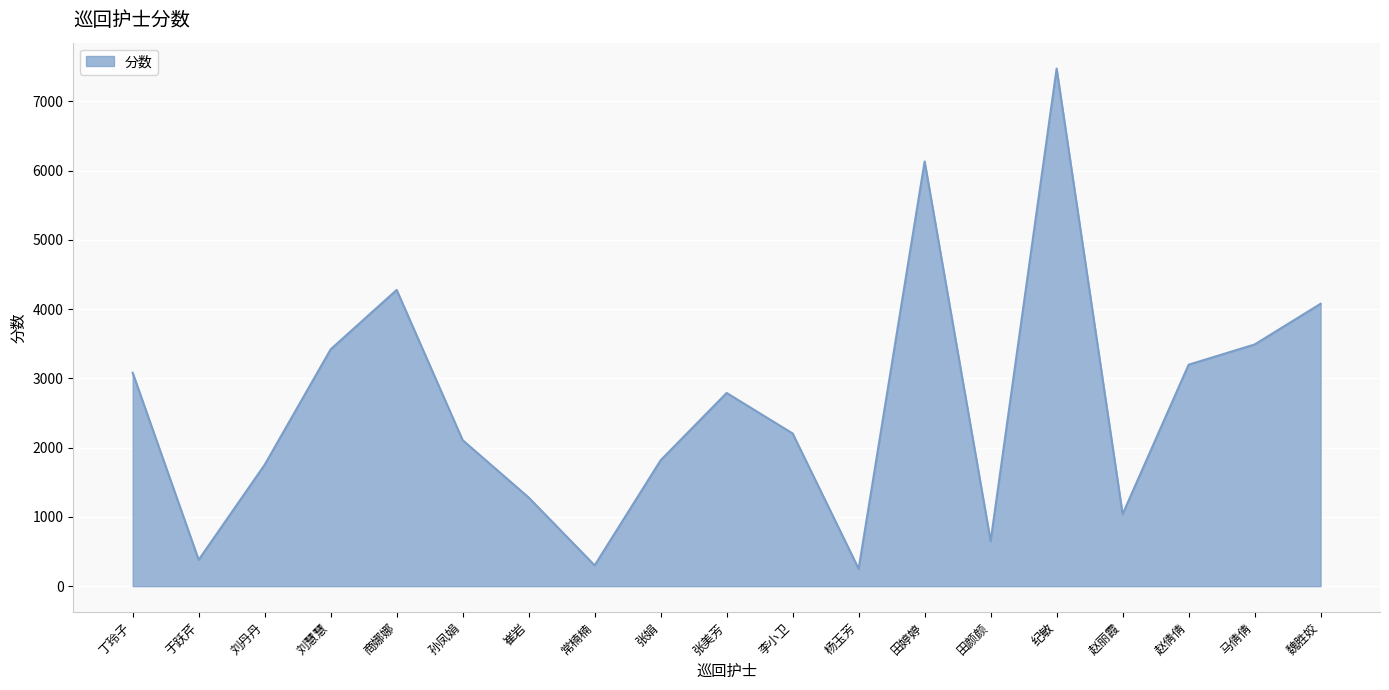

Does the chart display data point markers on the line(s)?

No